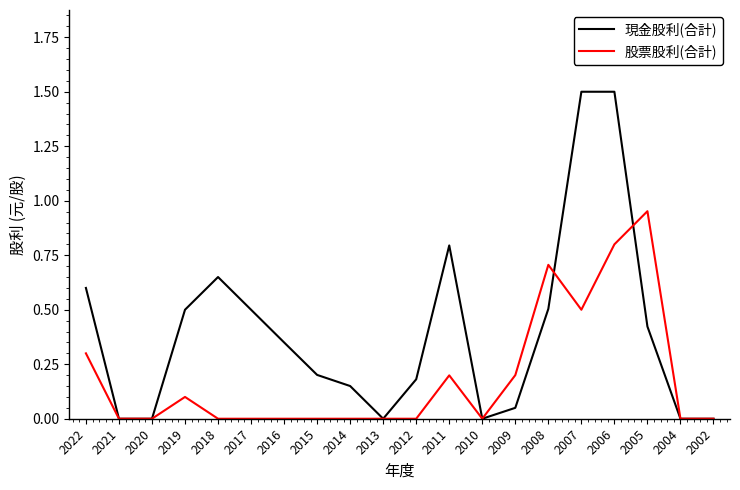

What is the difference between the 現金股利(合計) values at 2002 and 2006?

1.5